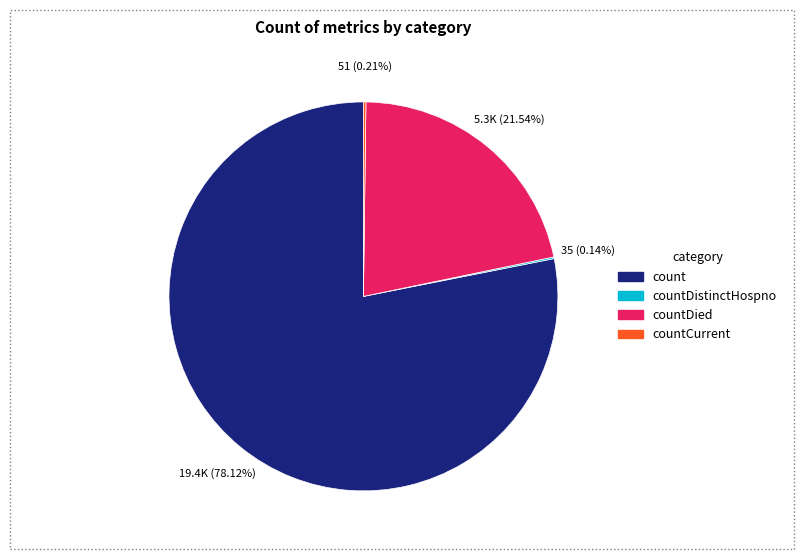

Is there any slice that represents more than half of the pie?

Yes